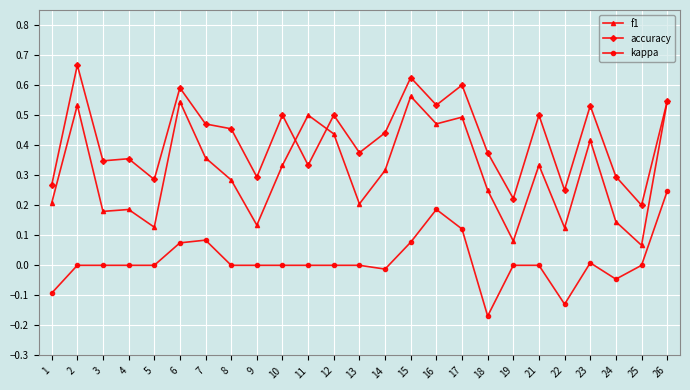

Between 2 and 10, which series saw the biggest shift?

f1